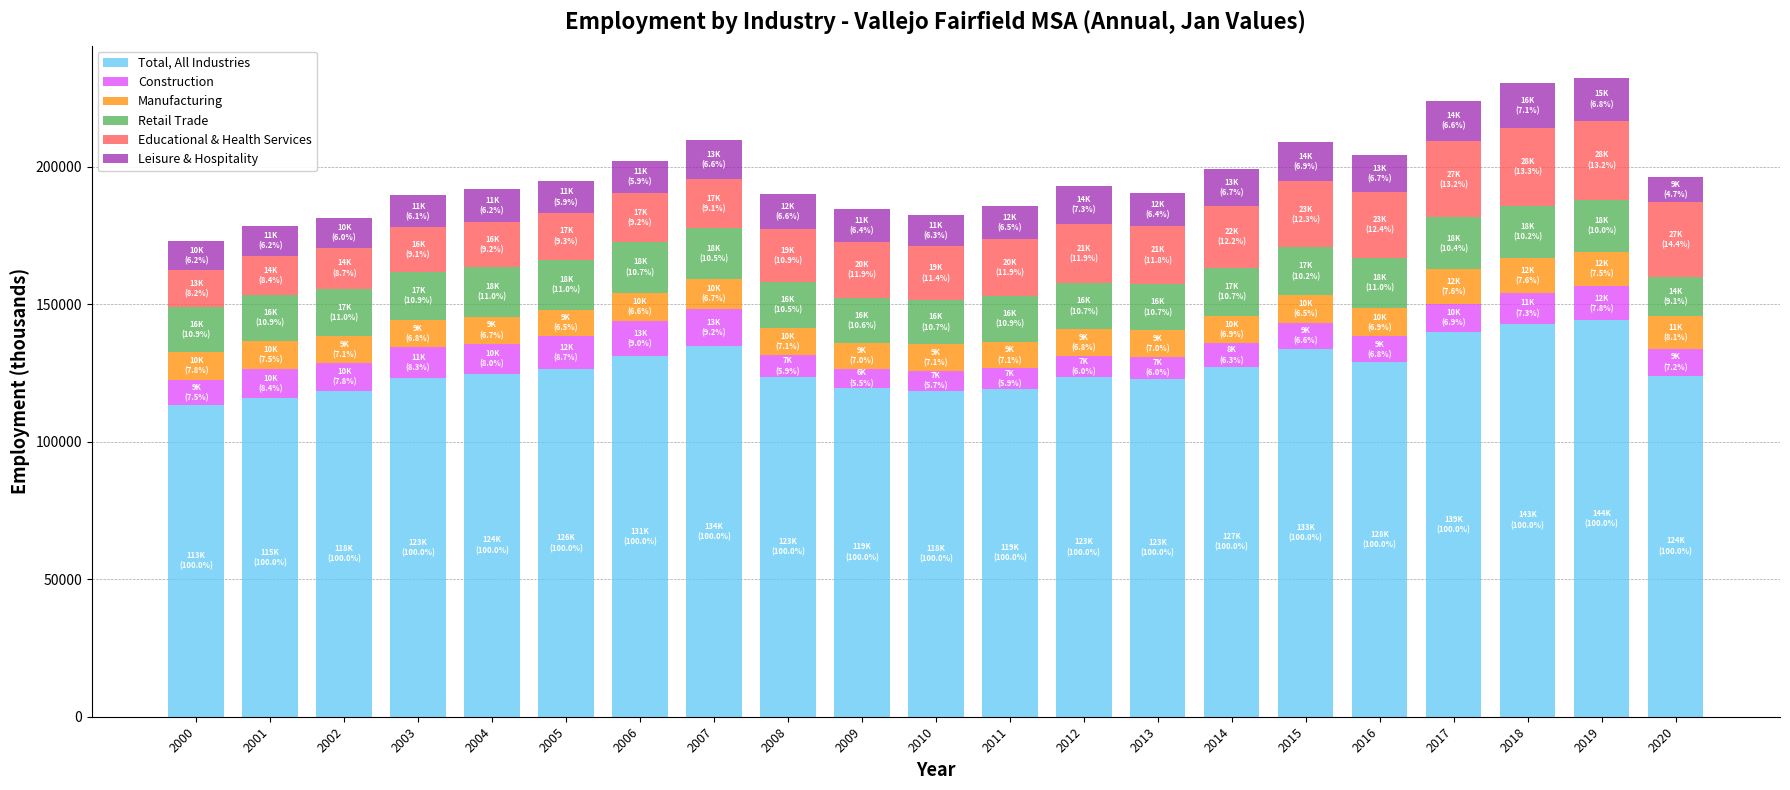

What is the minimum value for Total, All Industries?

113300